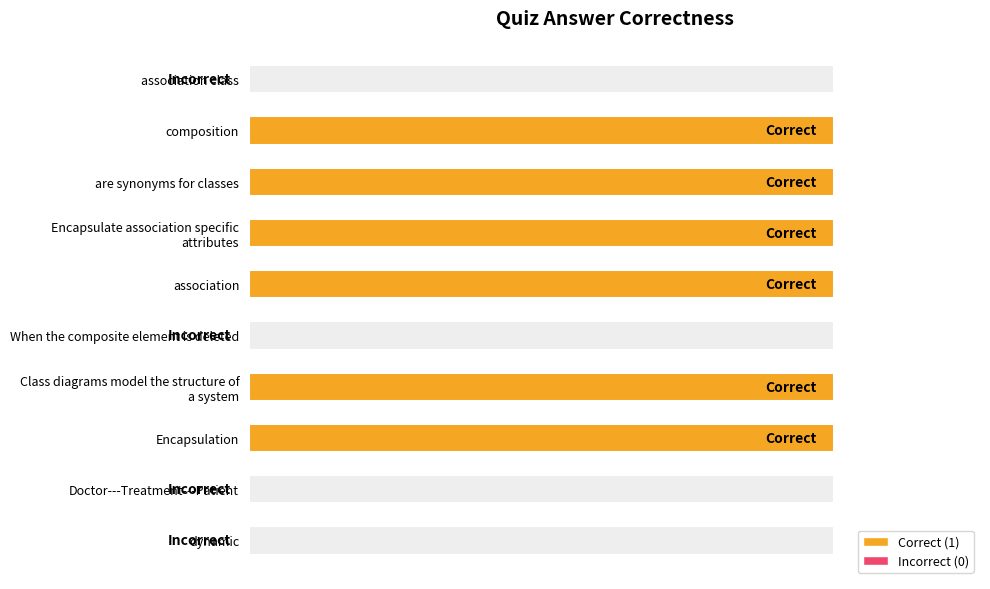

What is the sum of all values?

6